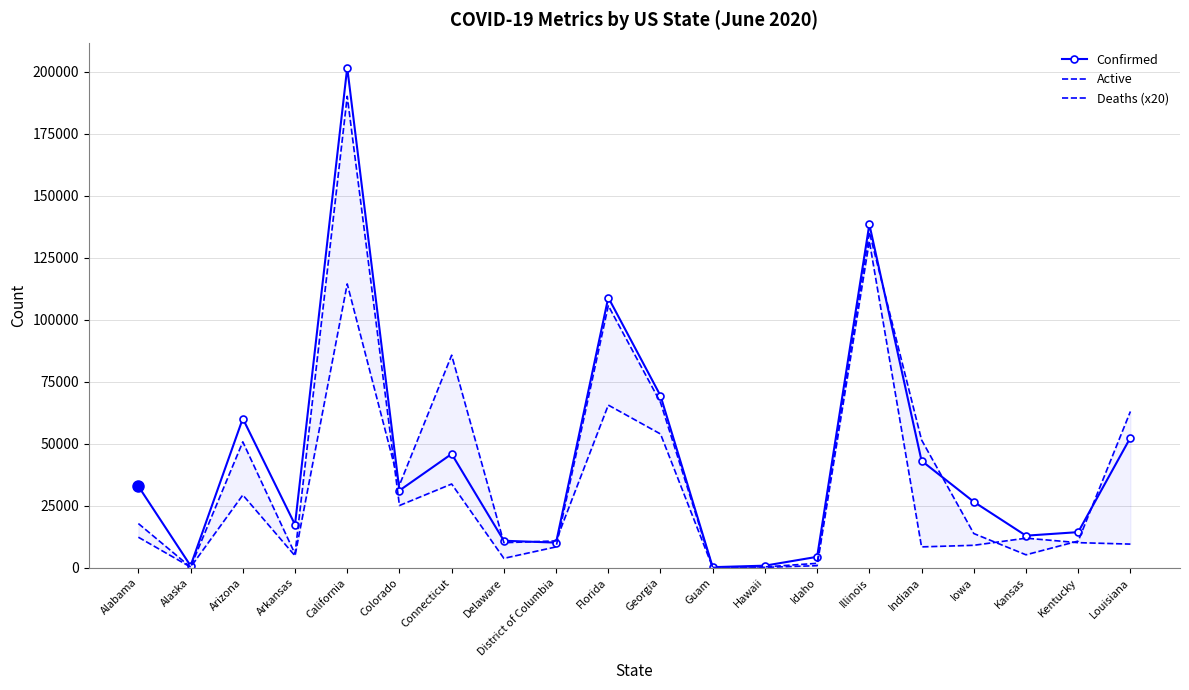

Which category has the lowest value in the Confirmed series?

Guam